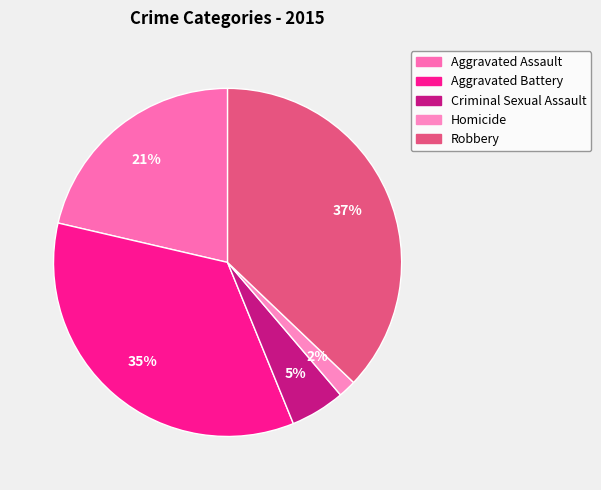

What percentage is the Homicide slice, to the nearest percent?

2%